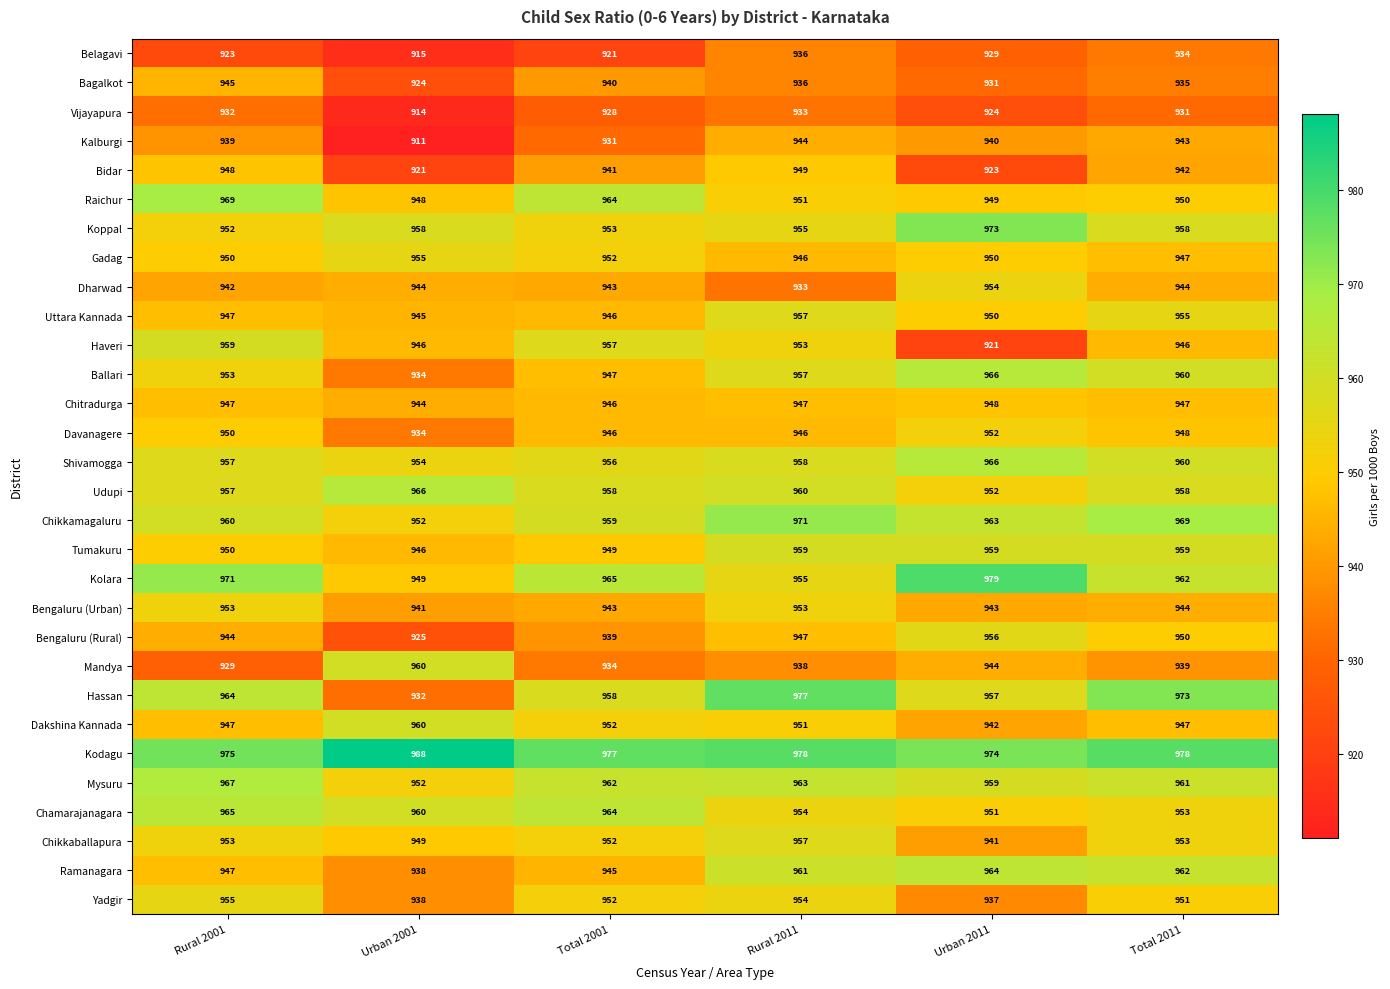

What is the greatest value displayed?

988